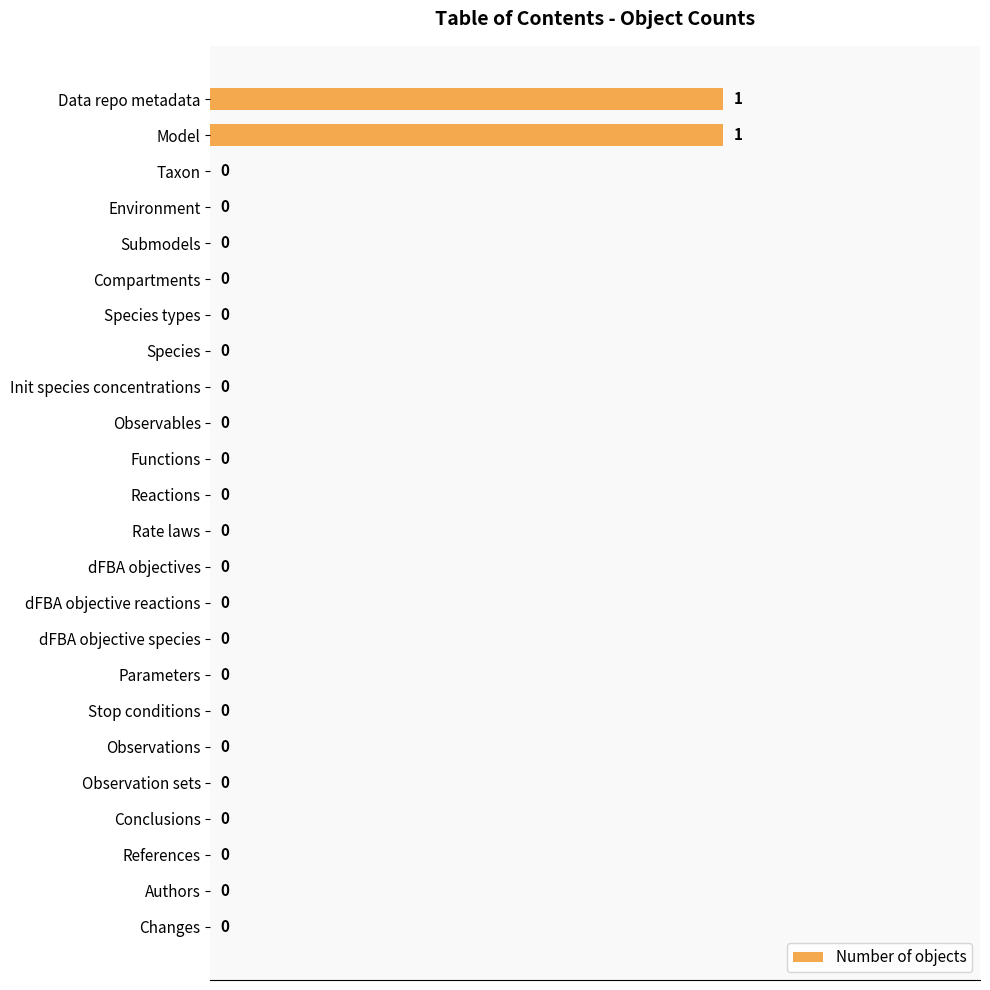

True or false: the data shows 0 at Taxon.

True